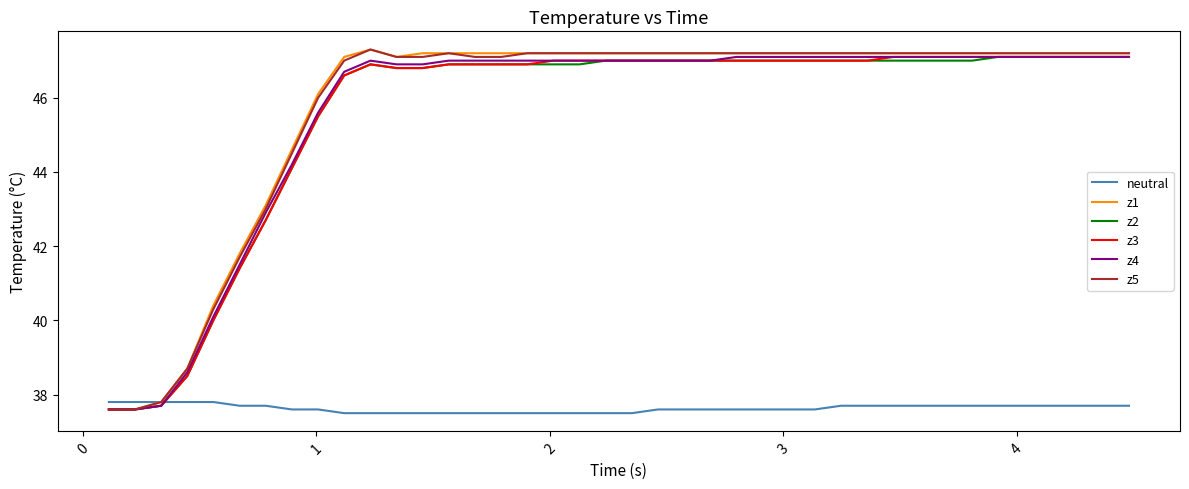

What is the maximum value shown in the chart?

47.3